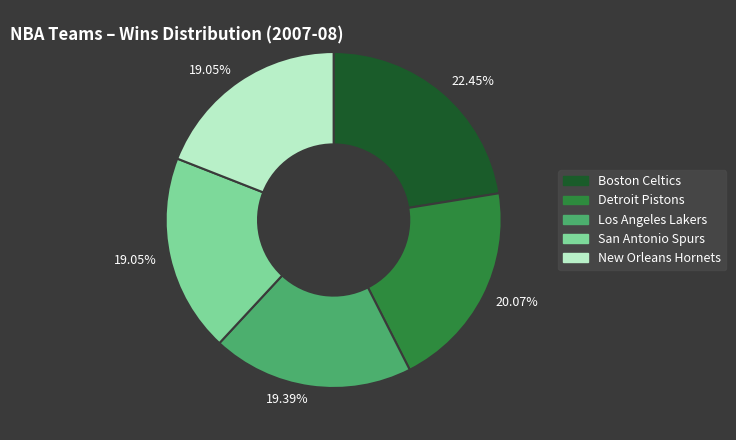

Is the sum of New Orleans Hornets and Los Angeles Lakers greater than half?

No